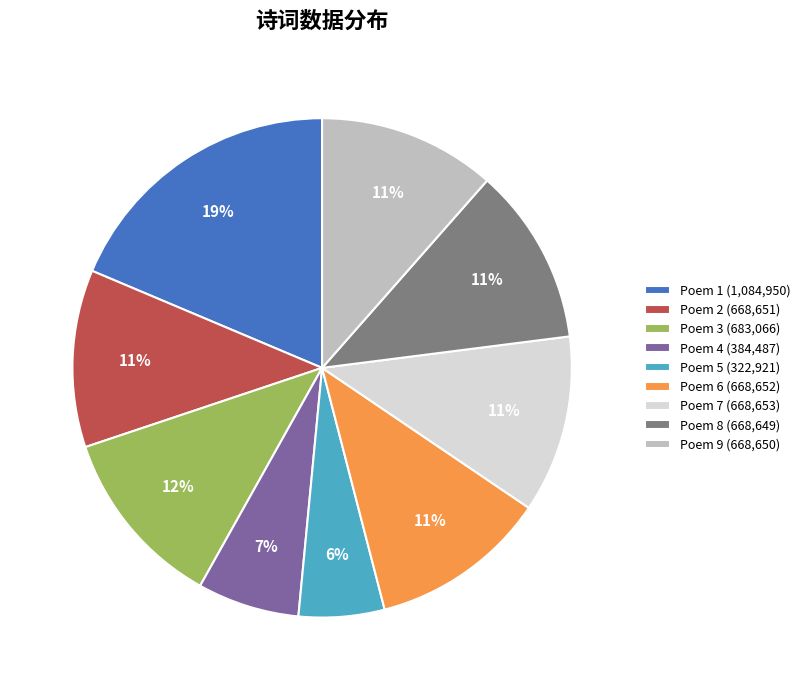

Which has a higher value, Poem 7 (668,653) or Poem 1 (1,084,950)?

Poem 1 (1,084,950)